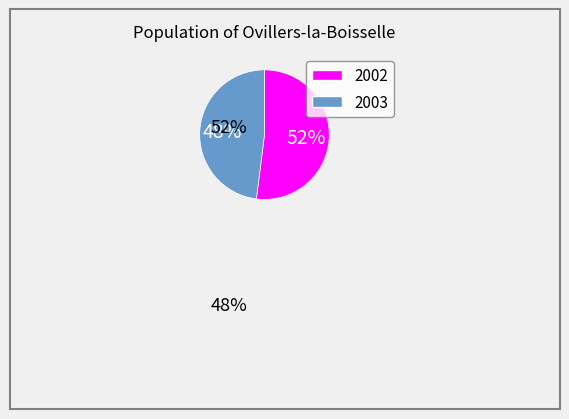

Rank the categories by value from highest to lowest.

2002, 2003